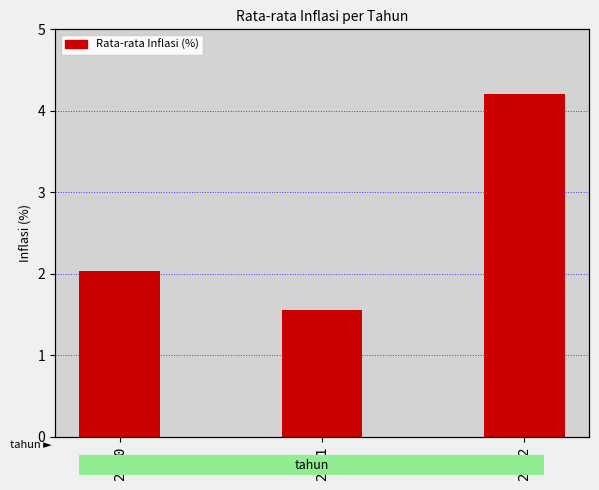

Rank the categories by value from lowest to highest.

2021, 2020, 2022